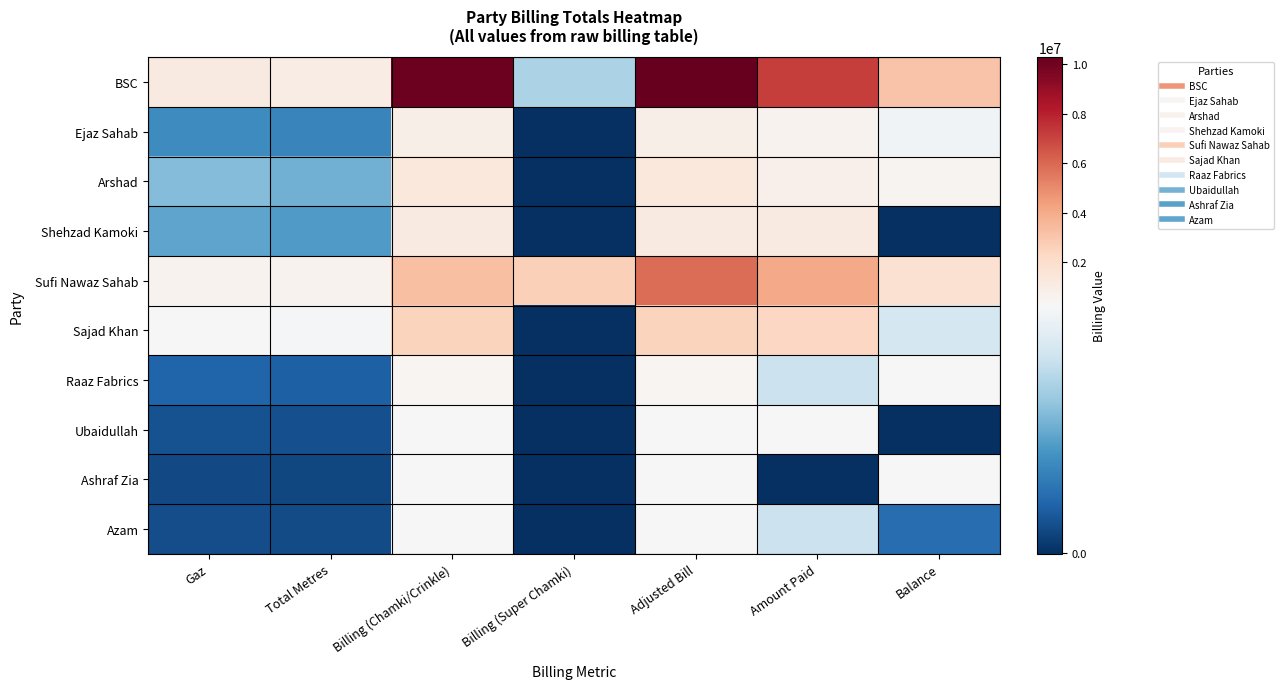

Reading left to right, list all the values displayed in this chart.

BSC: Gaz=1119991.0	Total Metres=1024132.2	Billing (Chamki/Crinkle)=10095802.9	Billing (Super Chamki)=174623.3	Adjusted Bill=10270426.1	Amount Paid=7158783.0	Balance=3111643.1
Ejaz Sahab: Gaz=94039.0	Total Metres=85990.3	Billing (Chamki/Crinkle)=859903.1	Billing (Super Chamki)=0.0	Adjusted Bill=859903.1	Amount Paid=612354.0	Balance=247549.1
Arshad: Gaz=144226.0	Total Metres=131881.9	Billing (Chamki/Crinkle)=1318818.6	Billing (Super Chamki)=0.0	Adjusted Bill=1318818.6	Amount Paid=754210.0	Balance=564608.6
Shehzad Kamoki: Gaz=119695.0	Total Metres=109450.4	Billing (Chamki/Crinkle)=1126095.5	Billing (Super Chamki)=0.0	Adjusted Bill=1126095.5	Amount Paid=1125940.0	Balance=155.5
Sufi Nawaz Sahab: Gaz=631359.0	Total Metres=577321.7	Billing (Chamki/Crinkle)=3234634.2	Billing (Super Chamki)=2615014.6	Adjusted Bill=5849648.9	Amount Paid=4079100.0	Balance=1770548.9
Sajad Khan: Gaz=274556.0	Total Metres=251057.1	Billing (Chamki/Crinkle)=2510570.6	Billing (Super Chamki)=0.0	Adjusted Bill=2510570.6	Amount Paid=2300000.0	Balance=210570.6
Raaz Fabrics: Gaz=49849.0	Total Metres=45582.5	Billing (Chamki/Crinkle)=455824.8	Billing (Super Chamki)=0.0	Adjusted Bill=455824.8	Amount Paid=200000.0	Balance=255824.8
Ubaidullah: Gaz=32293.0	Total Metres=29529.1	Billing (Chamki/Crinkle)=295290.8	Billing (Super Chamki)=0.0	Adjusted Bill=295290.8	Amount Paid=296150.0	Balance=-859.2
Ashraf Zia: Gaz=23305.0	Total Metres=21310.4	Billing (Chamki/Crinkle)=255724.2	Billing (Super Chamki)=0.0	Adjusted Bill=255724.2	Amount Paid=0.0	Balance=255724.2
Azam: Gaz=28549.0	Total Metres=26105.5	Billing (Chamki/Crinkle)=261055.2	Billing (Super Chamki)=0.0	Adjusted Bill=261055.2	Amount Paid=200000.0	Balance=61055.2